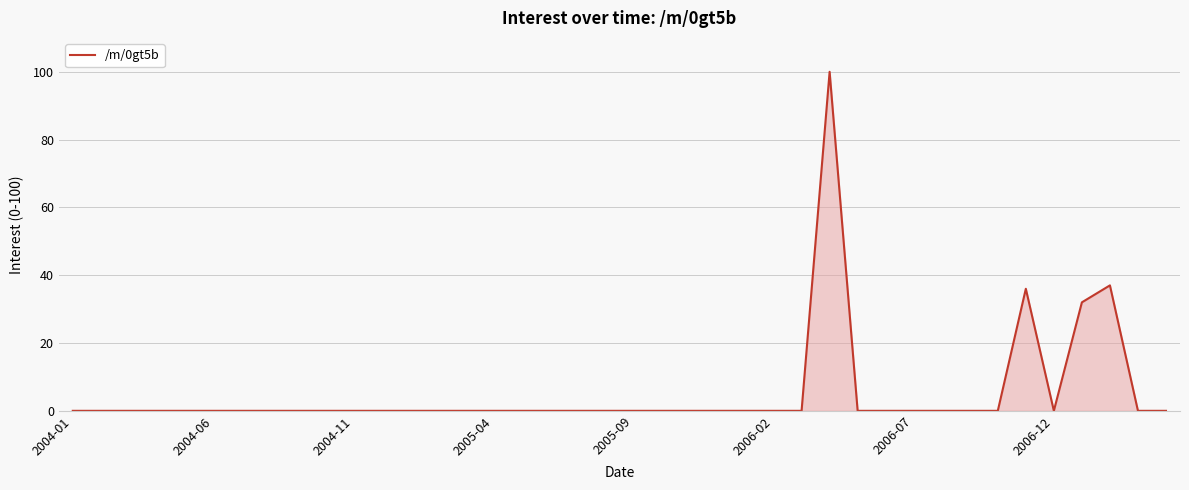

True or false: the data has more than 0 interior local peaks.

True